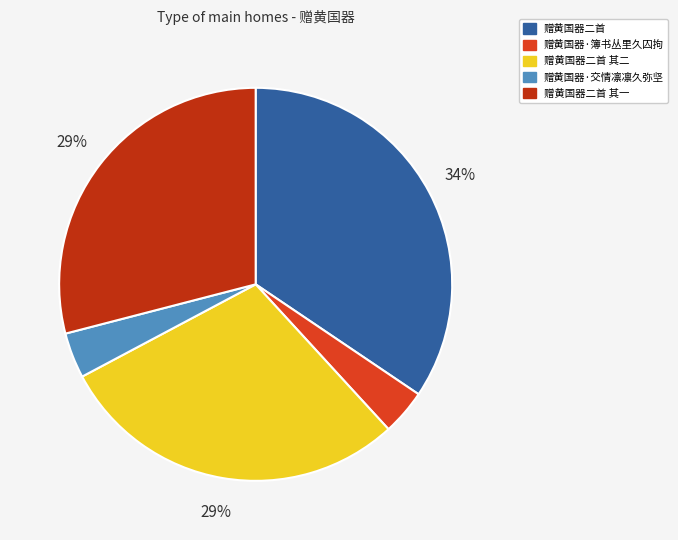

To the nearest percent, what is the average slice percentage?

20%